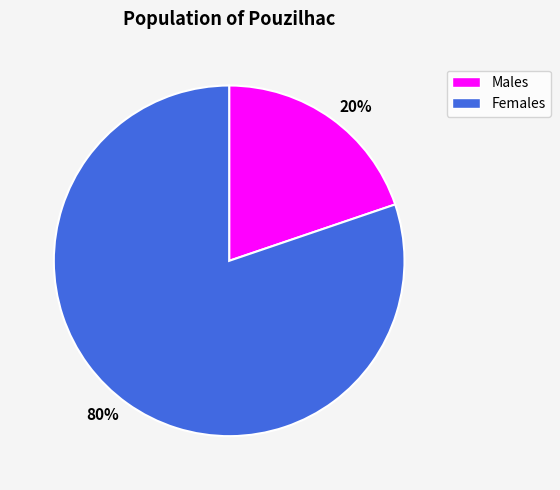

Does any single category account for the majority?

Yes